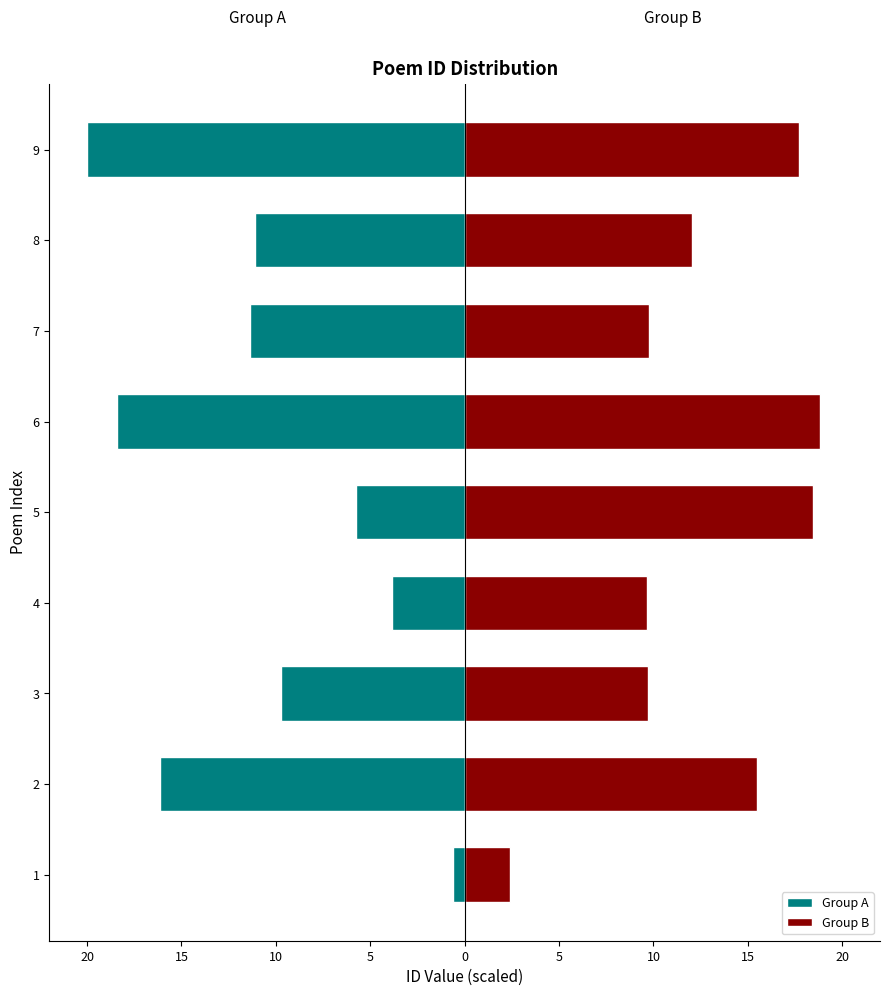

Which series changed the most between 2 and 6?

Group B